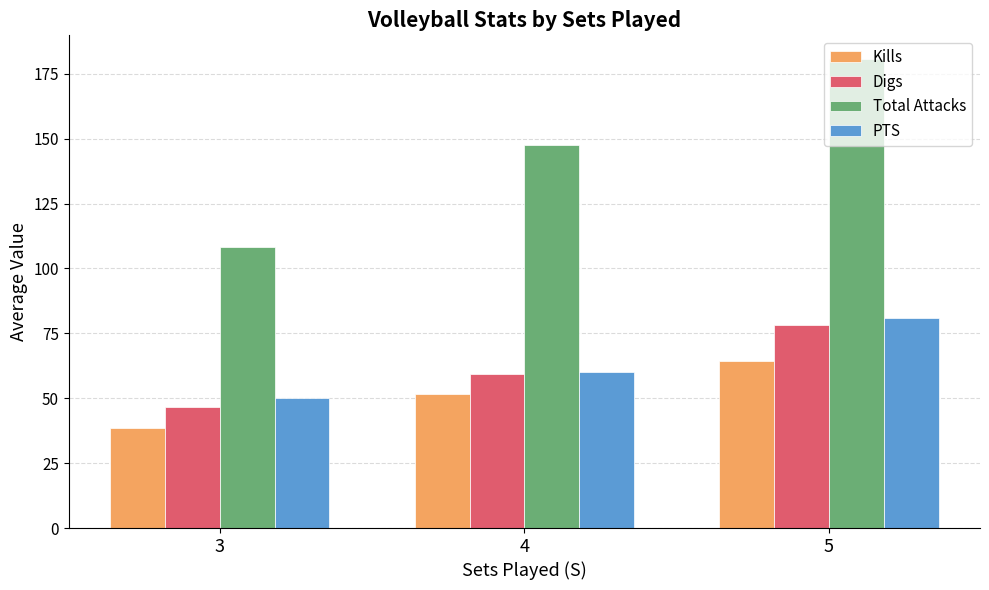

Count the number of data series in this chart.

4